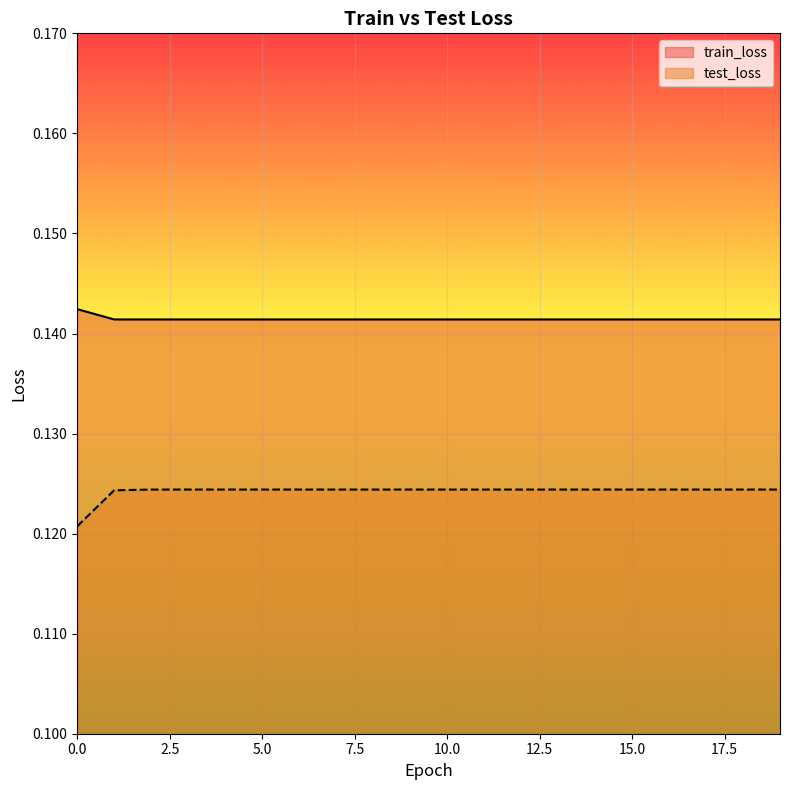

What is the total value across all series at 6?

0.3